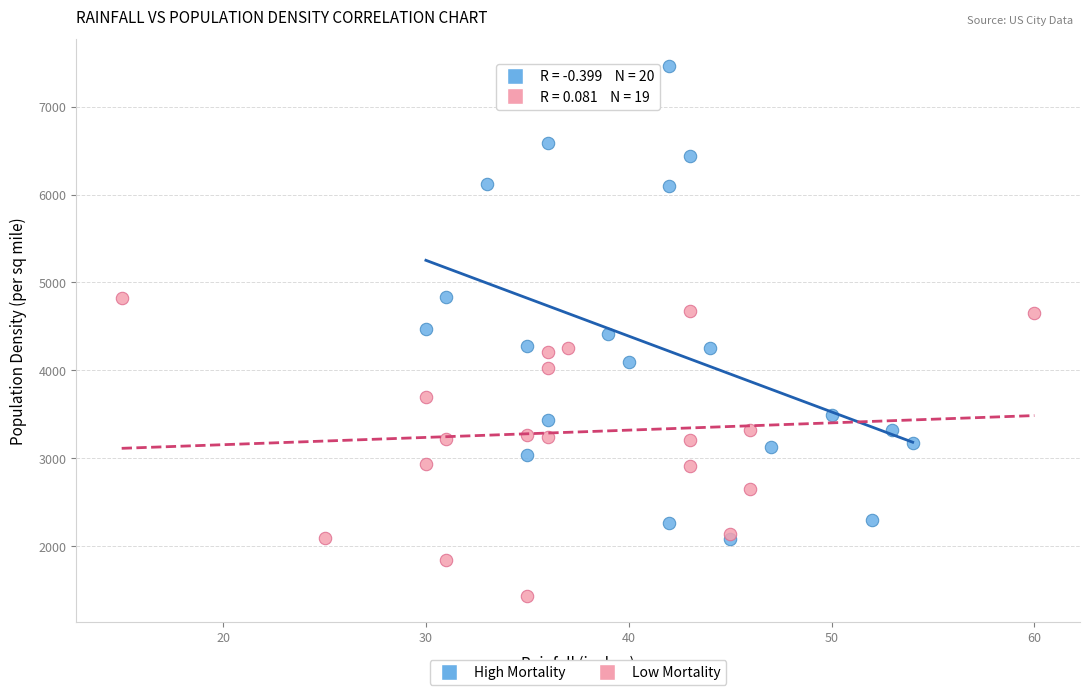

What are all the series names shown in the legend?

High Mortality, Low Mortality